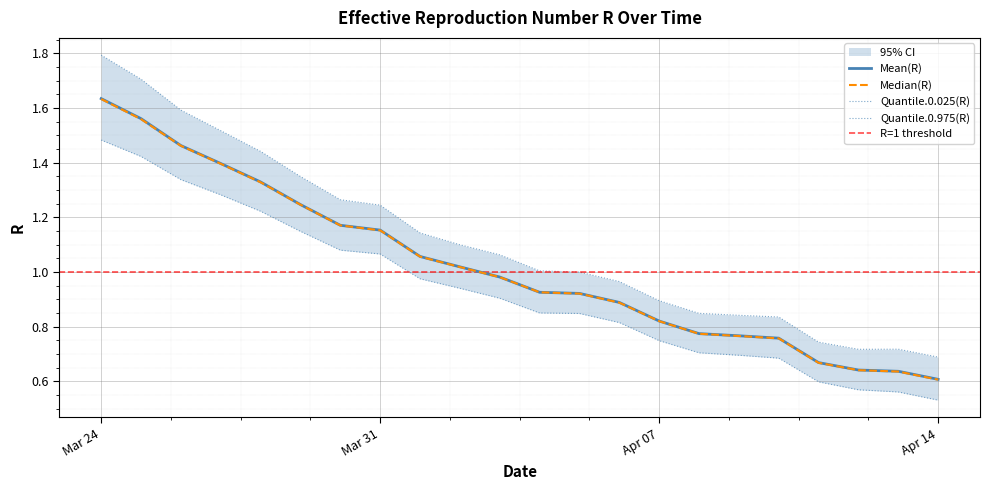

True or false: Quantile.0.975(R) has a value of 0.4 at Apr 07.

False